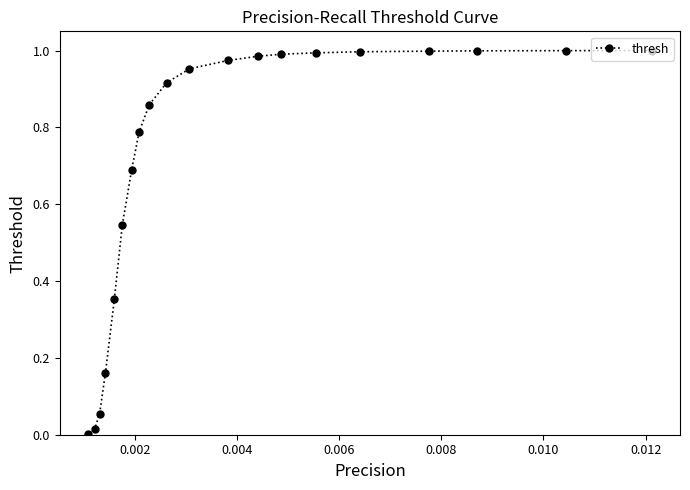

Does the chart have visible grid lines?

No